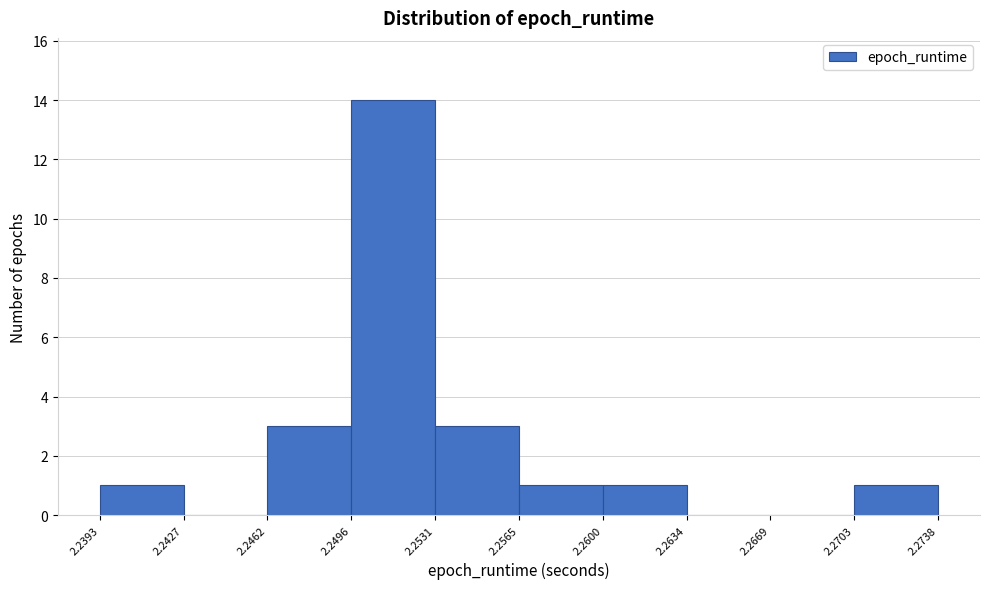

Reading left to right, list every bar in this chart as the range it spans on the x-axis followed by its height. The values are not printed on the chart, so give them approximately, as read against the axis.

2.2393 to 2.2427: 1
2.2427 to 2.2462: 0
2.2462 to 2.2496: 3
2.2496 to 2.2531: 14
2.2531 to 2.2565: 3
2.2565 to 2.2600: 1
2.2600 to 2.2634: 1
2.2634 to 2.2669: 0
2.2669 to 2.2703: 0
2.2703 to 2.2738: 1